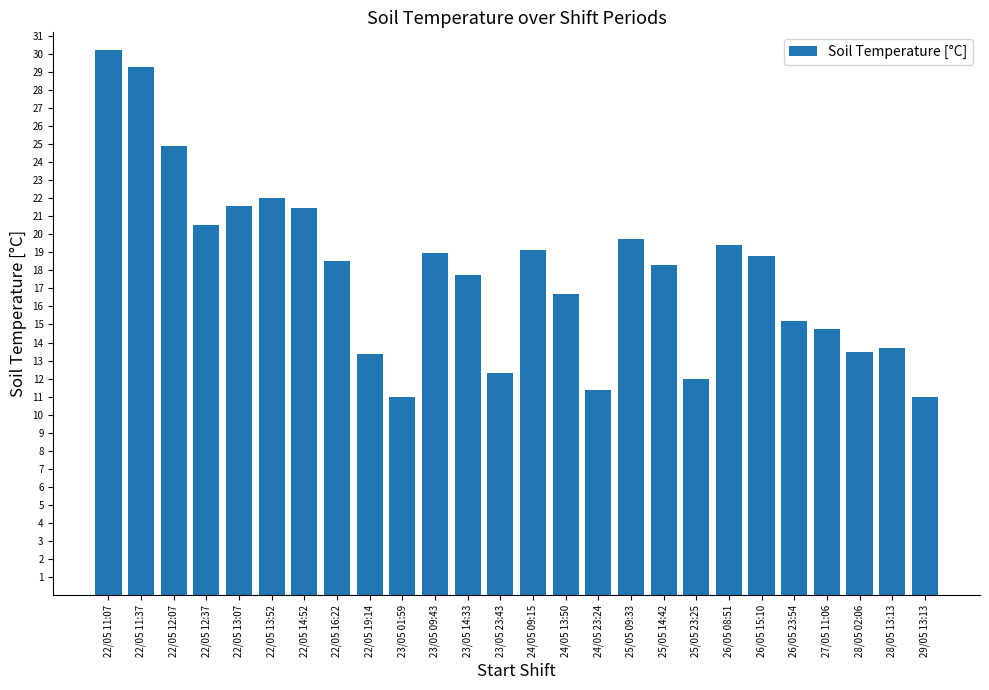

At which label does the data first exceed 18?

22/05 11:07